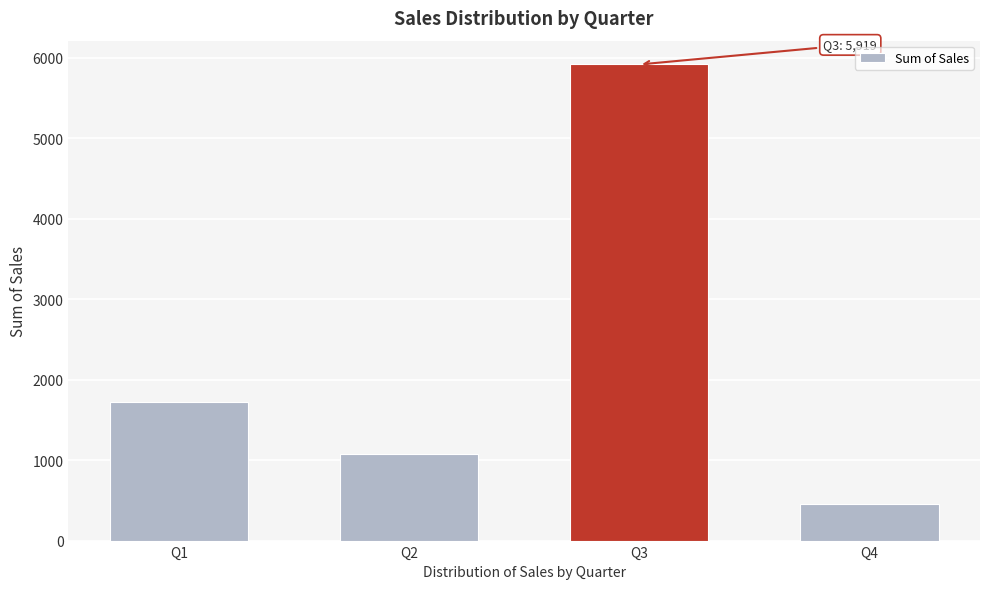

Reading left to right, what are all the values shown in this chart?

1720	1072	5919	450